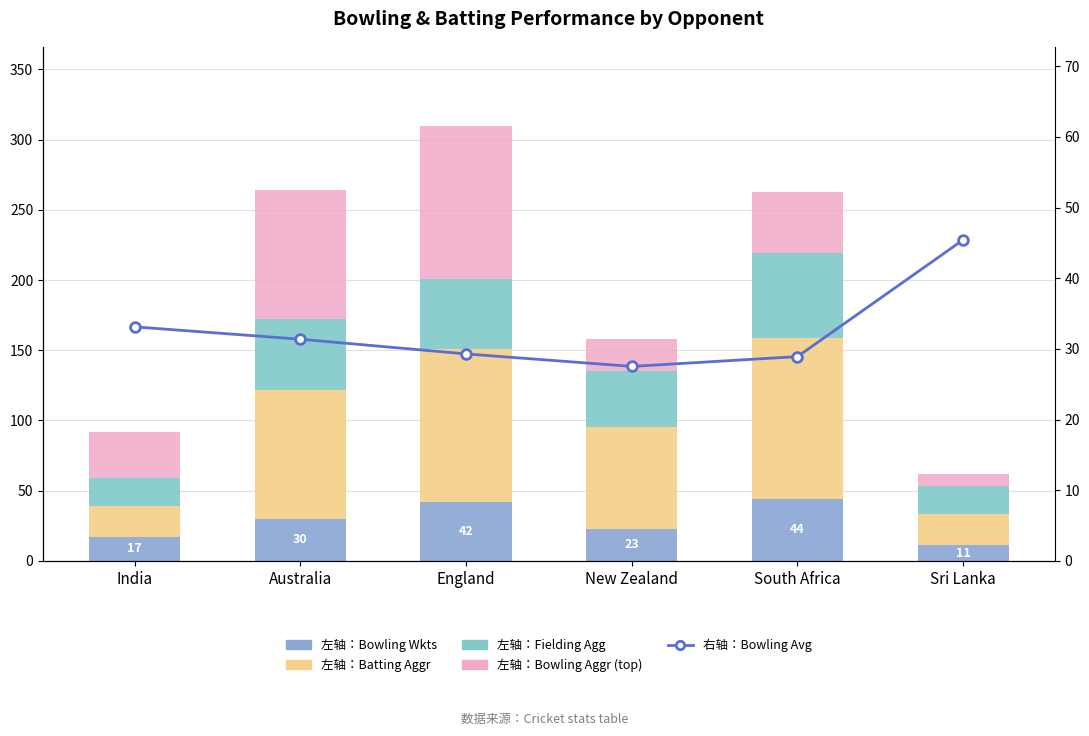

At England, list the series in order from largest to smallest.

左轴：Batting Aggr, 左轴：Bowling Aggr (top), 左轴：Fielding Agg, 左轴：Bowling Wkts, 右轴：Bowling Avg